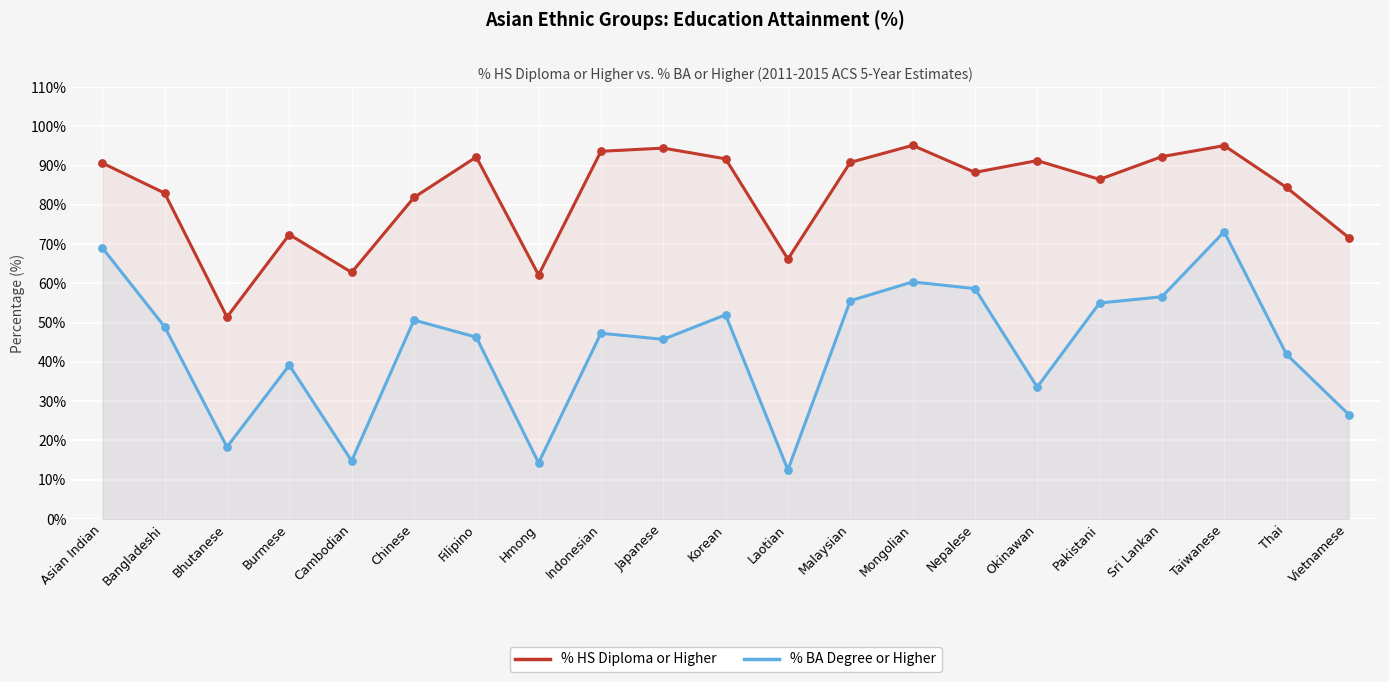

What is the total value across all series at Korean?

143.7